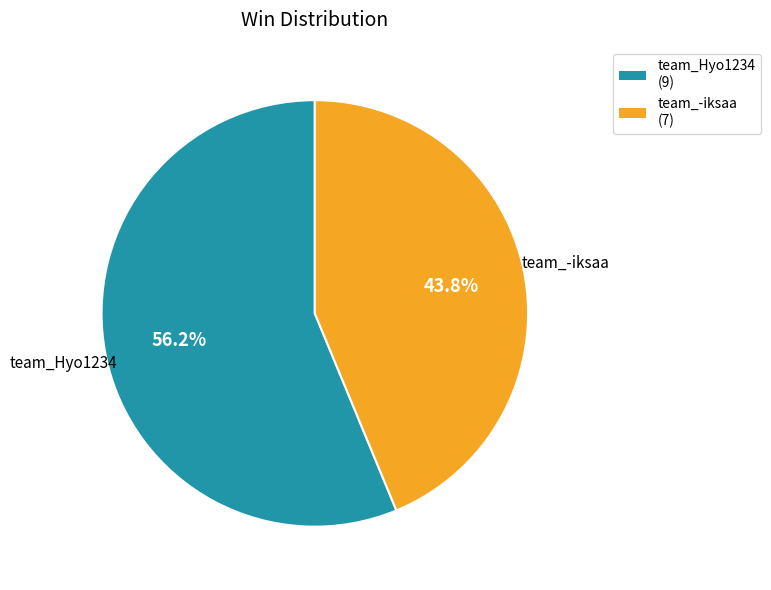

Which category has the smallest portion of the pie?

team_-iksaa